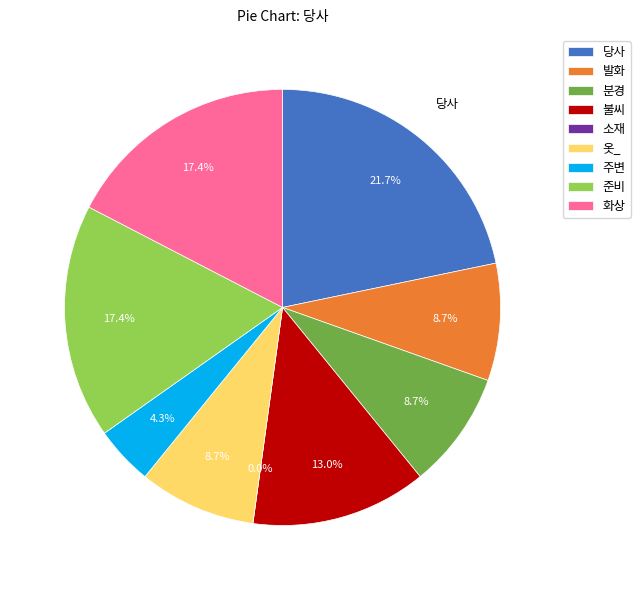

The 발화 slice represents 15% of the pie. True or false?

False